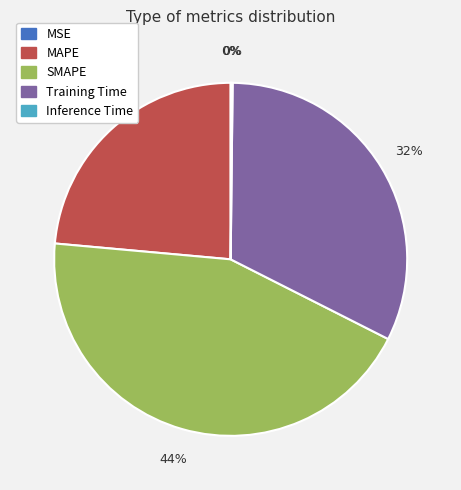

True or false: Training Time accounts for 38% of the total.

False